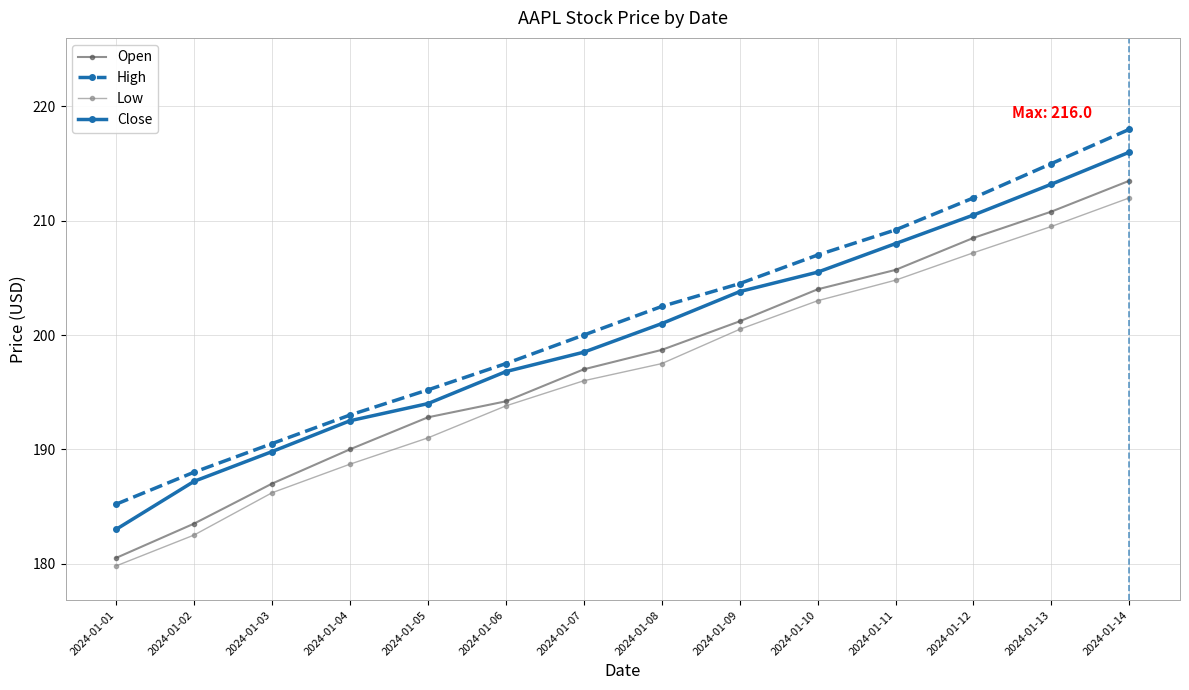

Read the High value at 2024-01-03.

190.5